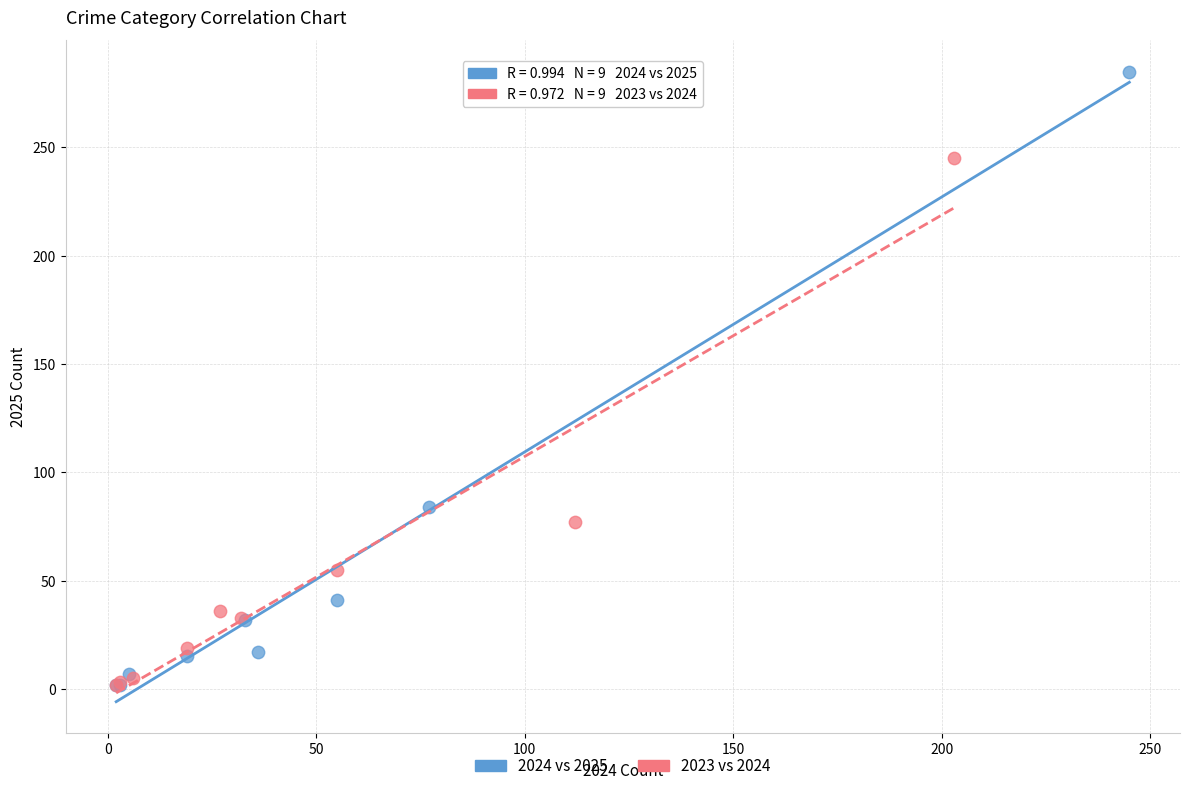

Which series reaches the maximum Y coordinate?

2024 vs 2025